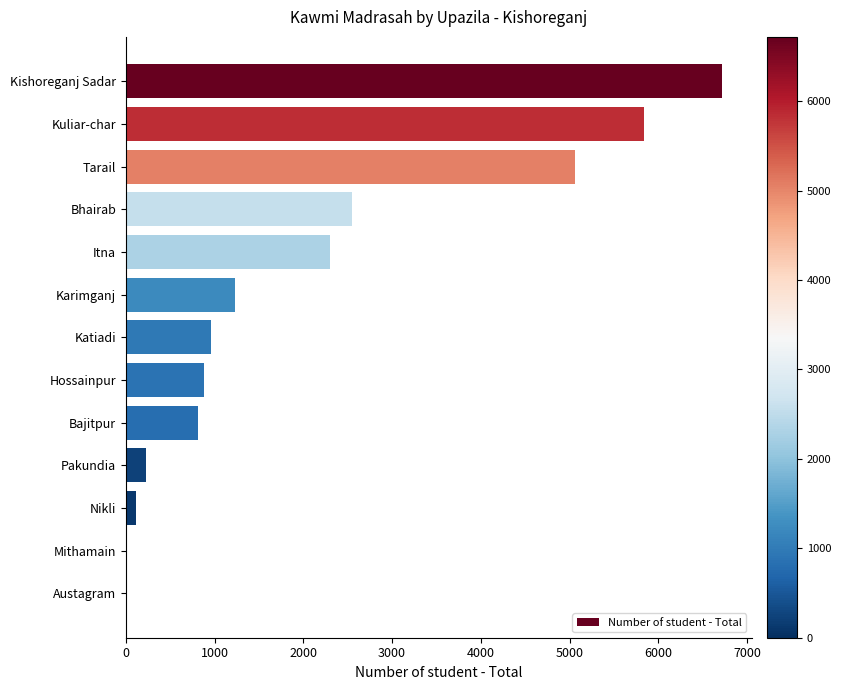

Which has a higher value, Karimganj or Nikli?

Karimganj